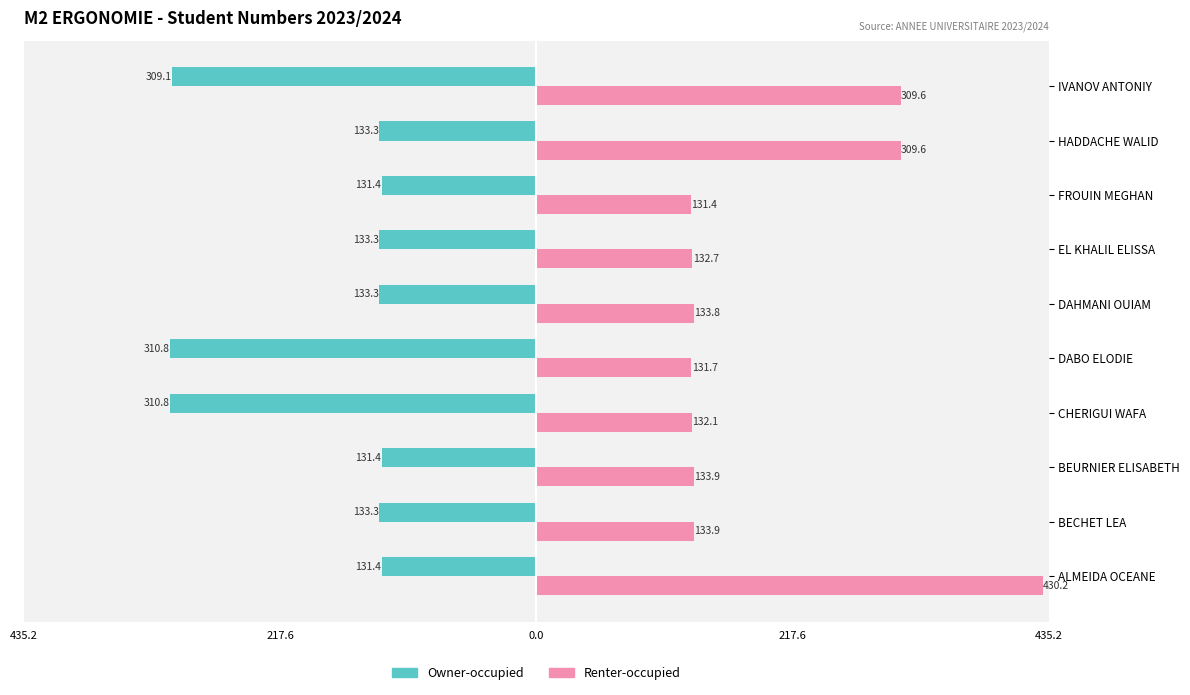

What are all the series names shown in the legend?

Owner-occupied, Renter-occupied